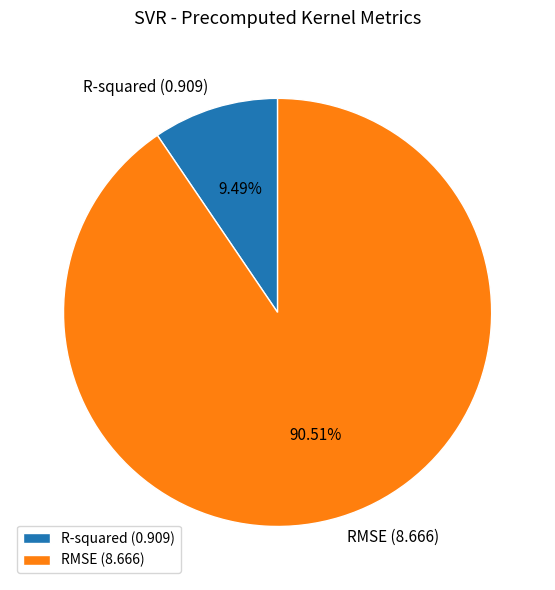

To the nearest percent, what is the difference between the largest and smallest slice percentages?

81%